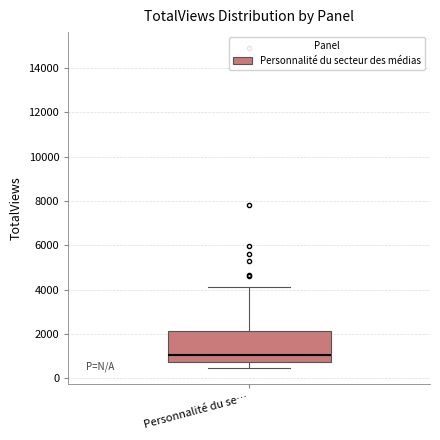

Where does the upper whisker of the box for Personnalité du se… end on the y-axis? The values are not printed on the chart, so give them approximately, as read against the axis.

4200